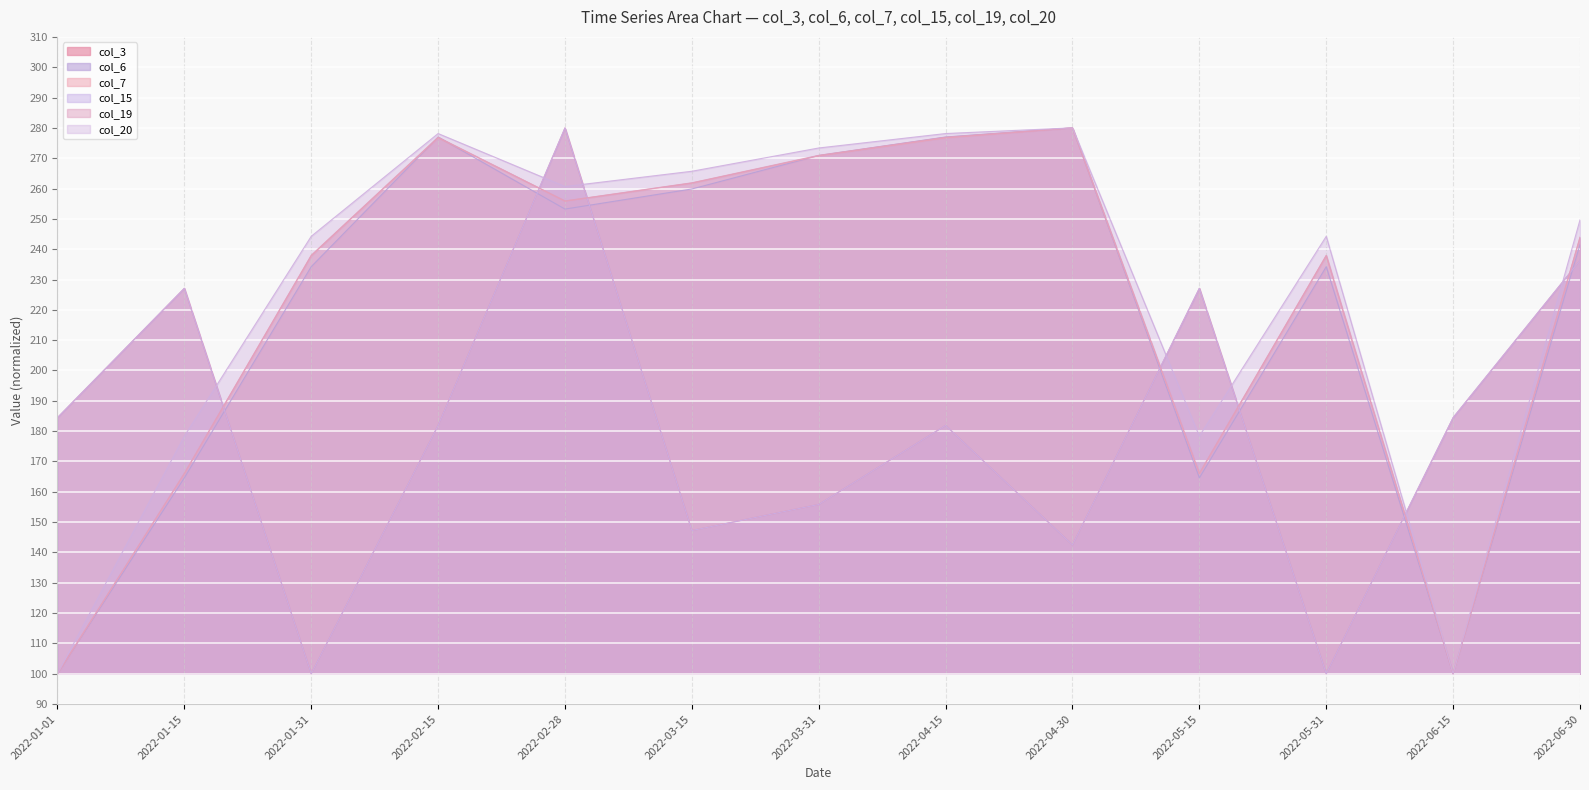

What is the label of the 13th point from the right?

2022-01-01